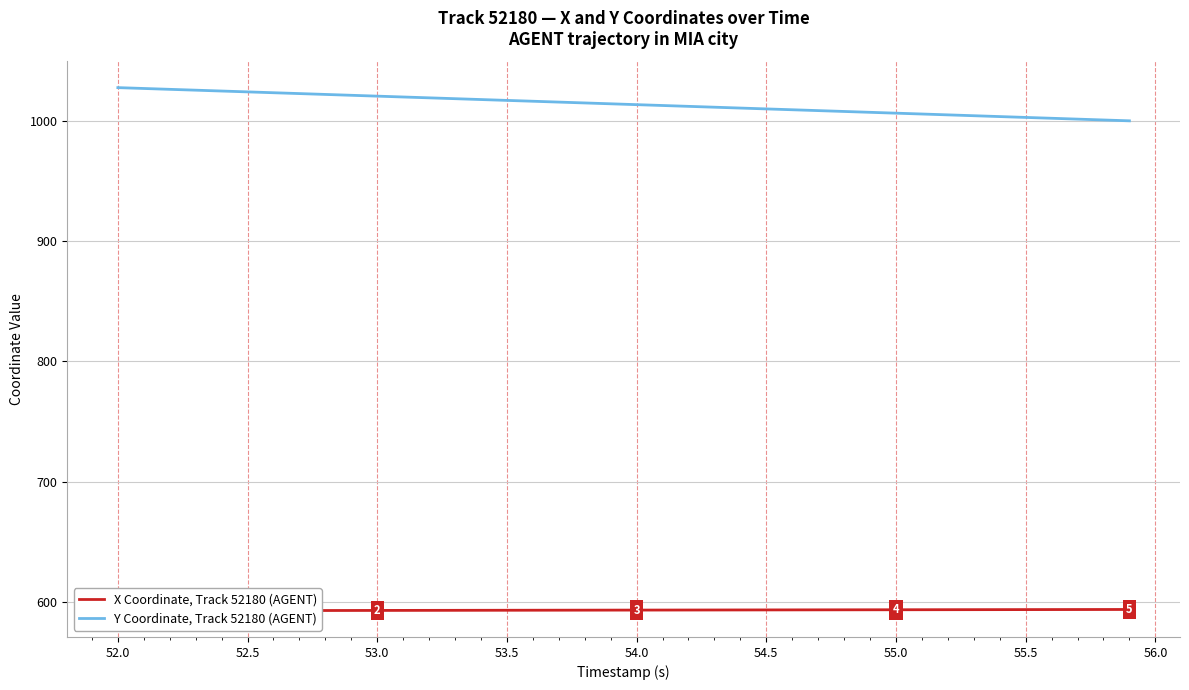

Rank the series by their maximum value, from lowest to highest.

X Coordinate, Track 52180 (AGENT), Y Coordinate, Track 52180 (AGENT)